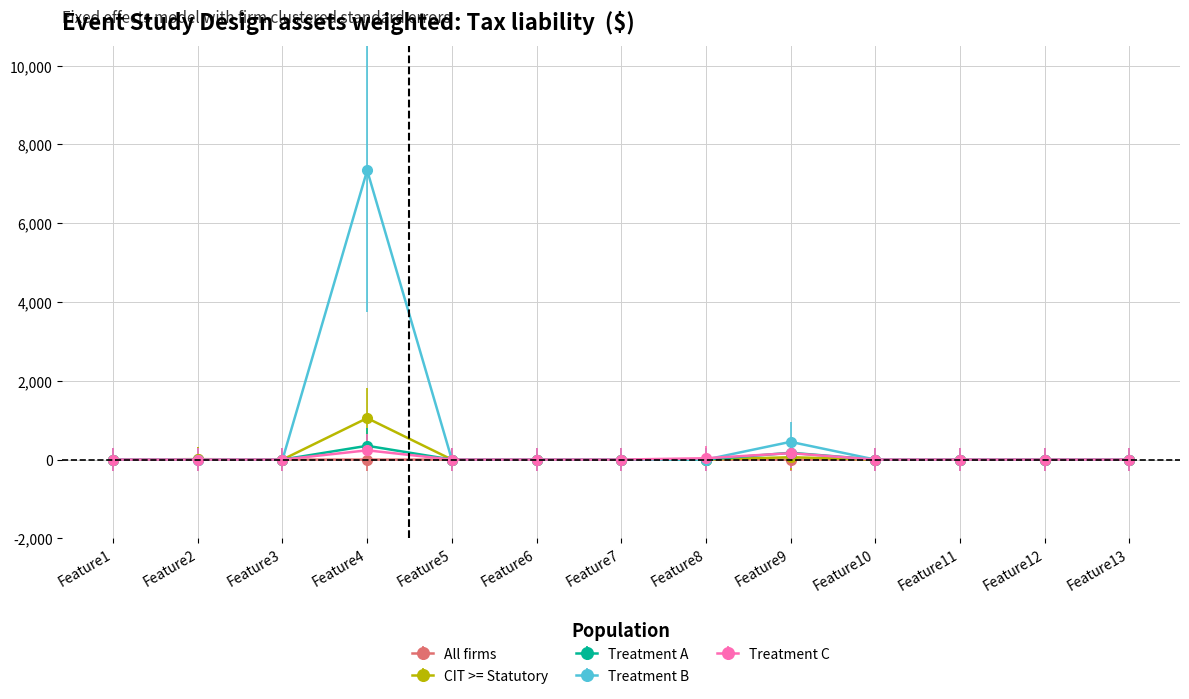

The value of All firms at Feature6 is 0. True or false?

True